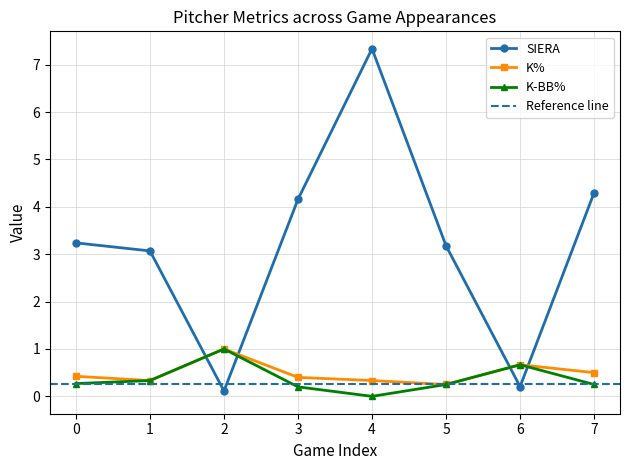

Which series changed the most between 5 and 6?

SIERA